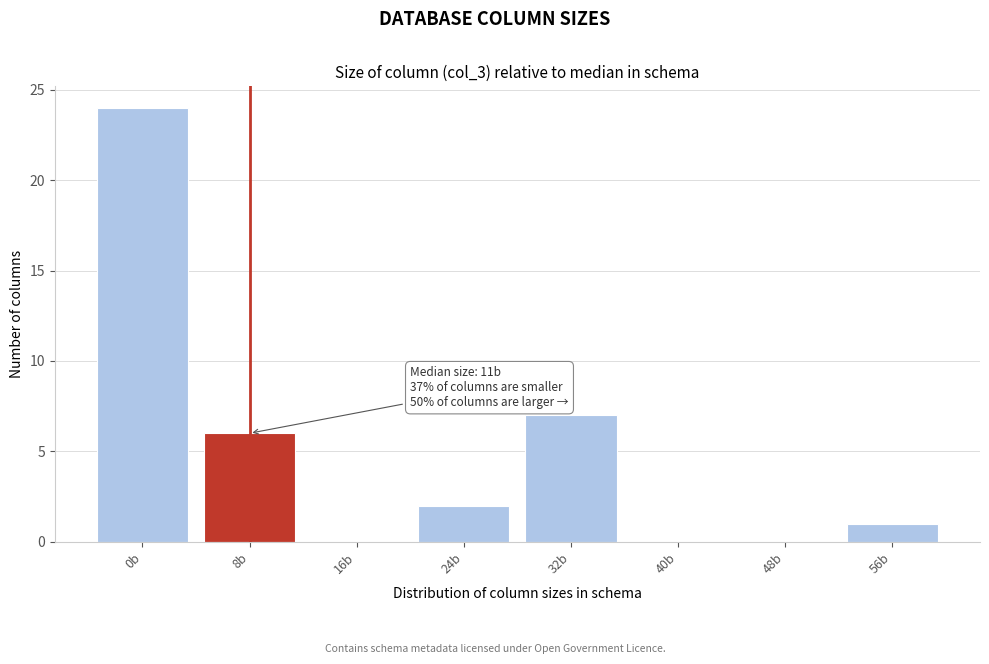

Reading right to left, transcribe all the data shown in this chart.

56b=1	48b=0	40b=0	32b=7	24b=2	16b=0	8b=6	0b=24